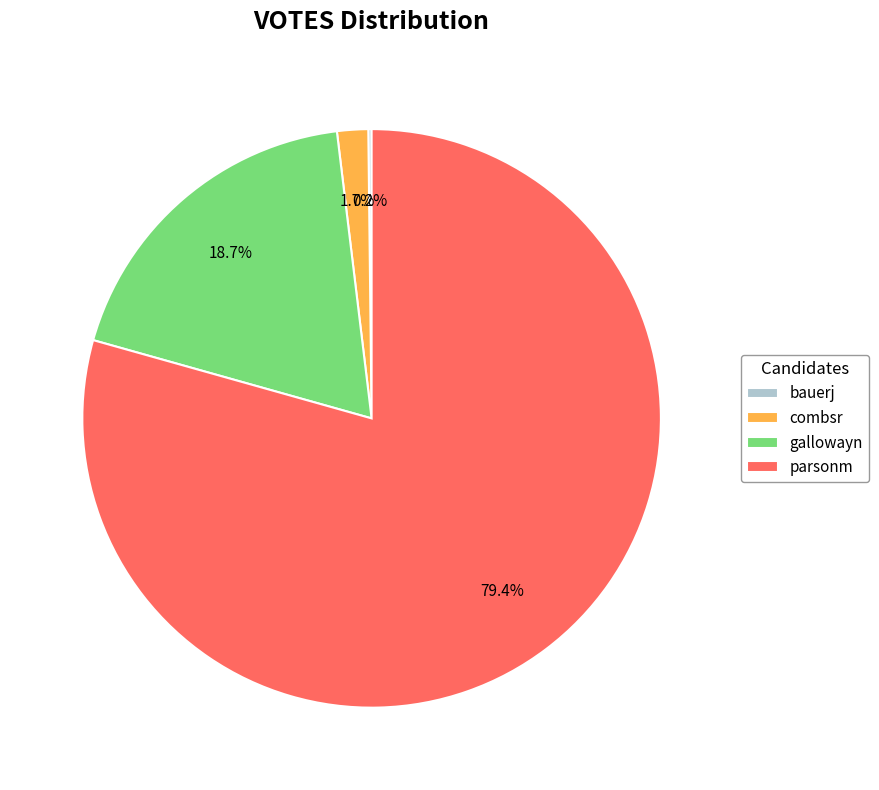

Is there a majority slice in this chart?

Yes